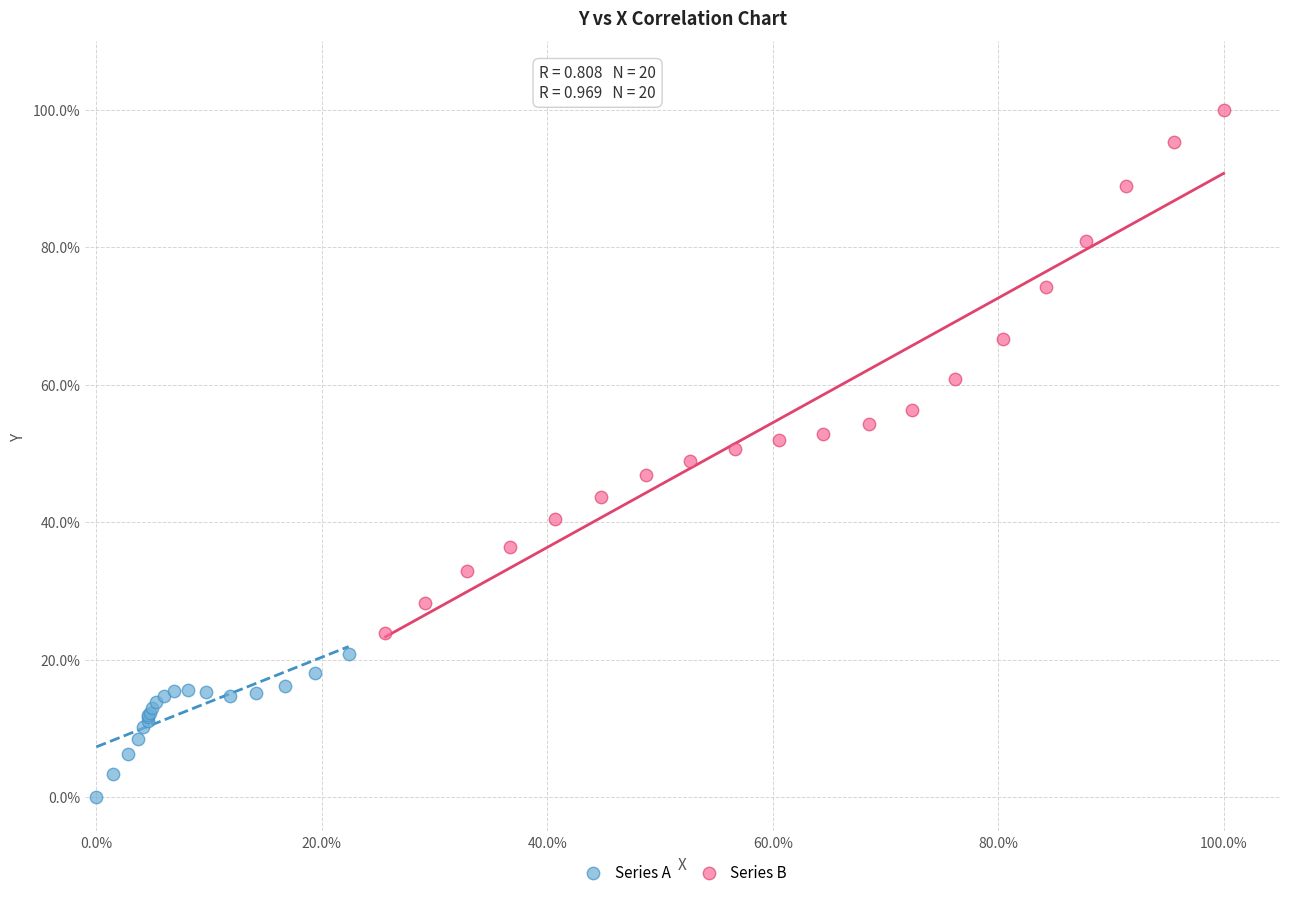

Which series contains the highest Y value?

Series B